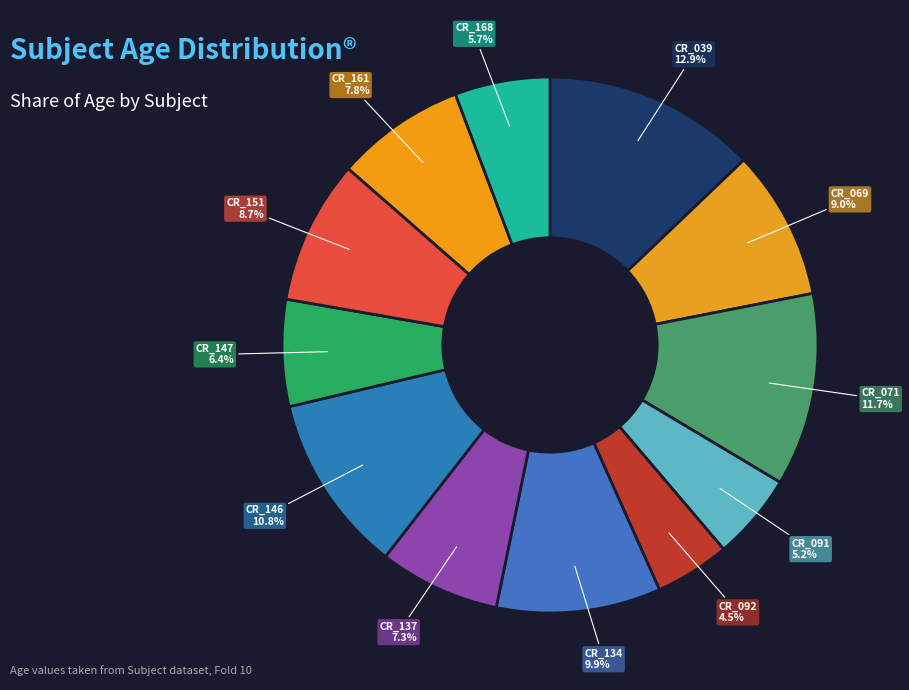

Is the sum of CR_039 and CR_137 greater than half?

No